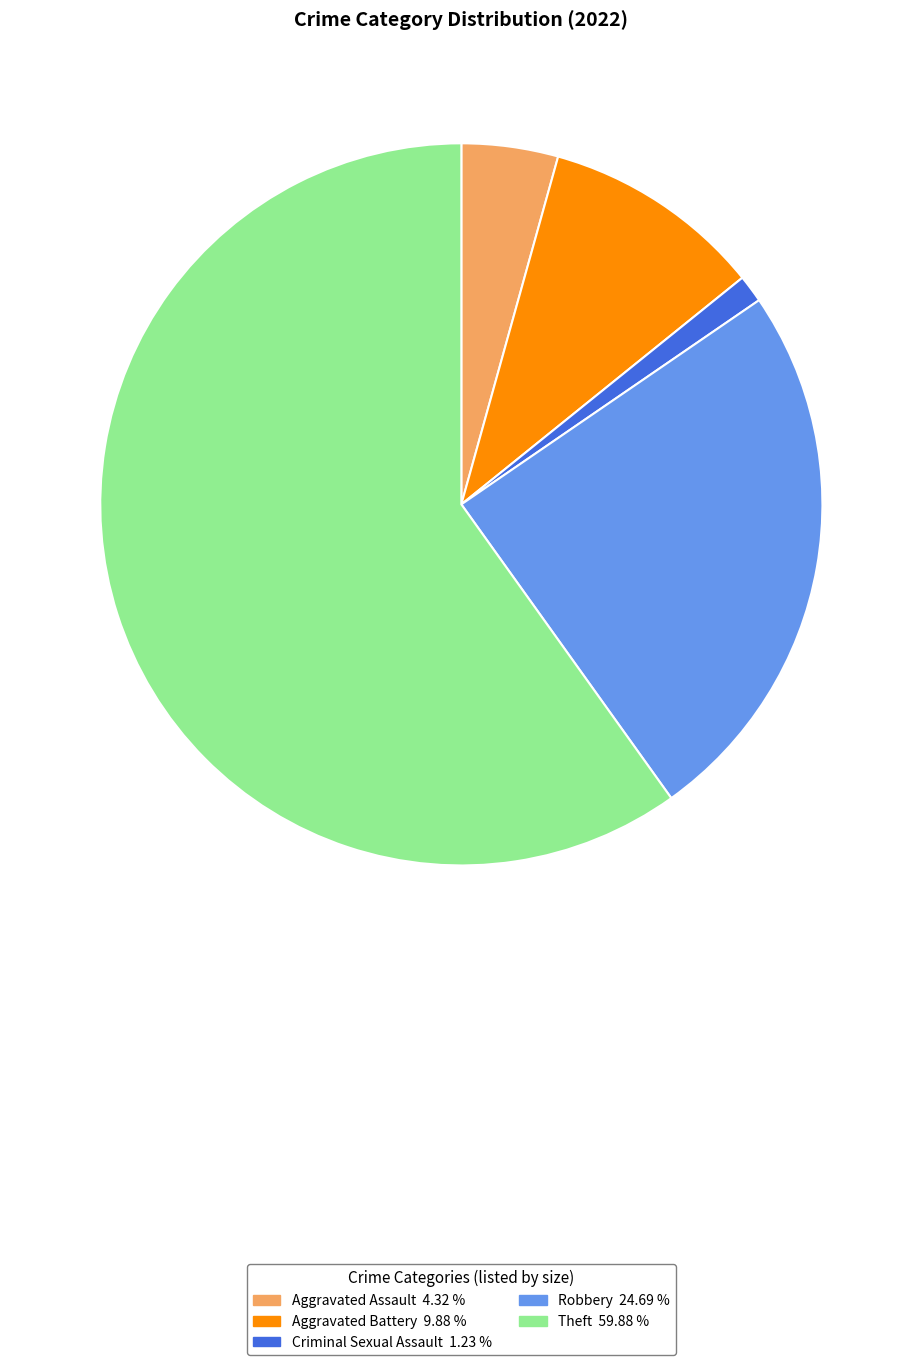

Is there any slice that represents more than half of the pie?

Yes